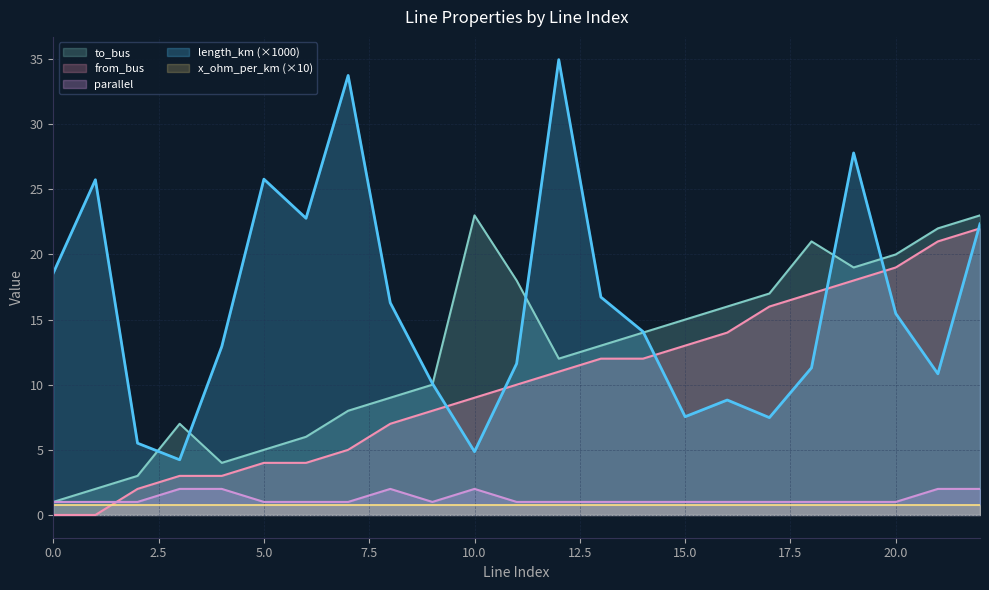

What is the spread (max minus min) of values at 18?

20.0